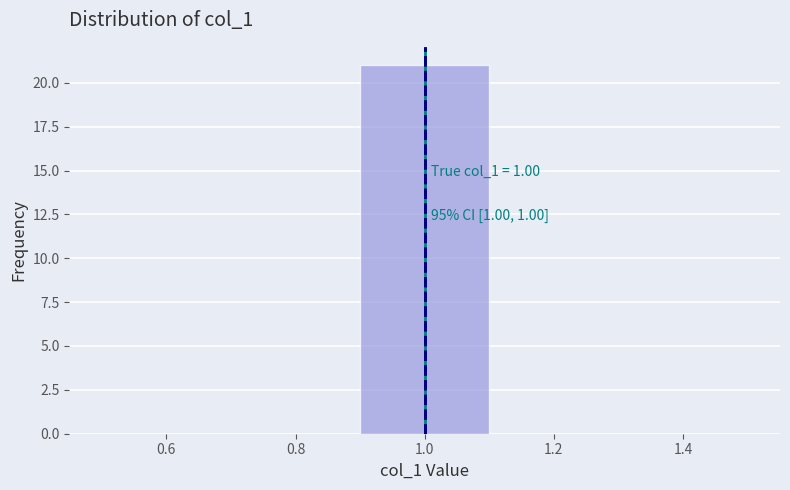

Over which range of the x-axis is the bar tallest?

0.9 to 1.1